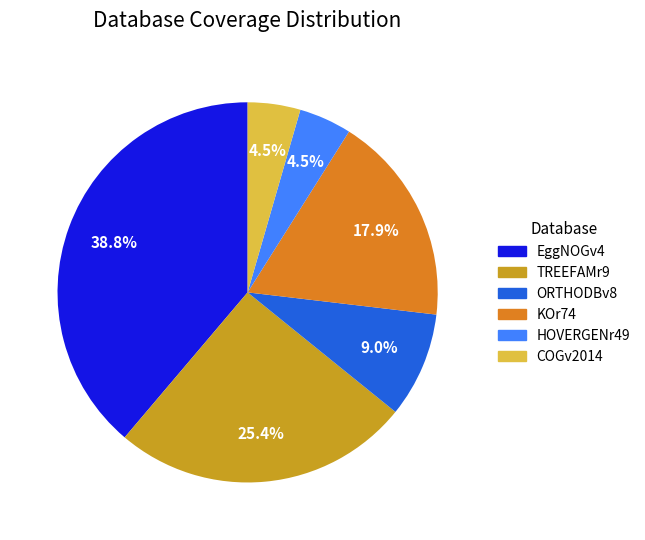

Which slice is the largest?

EggNOGv4